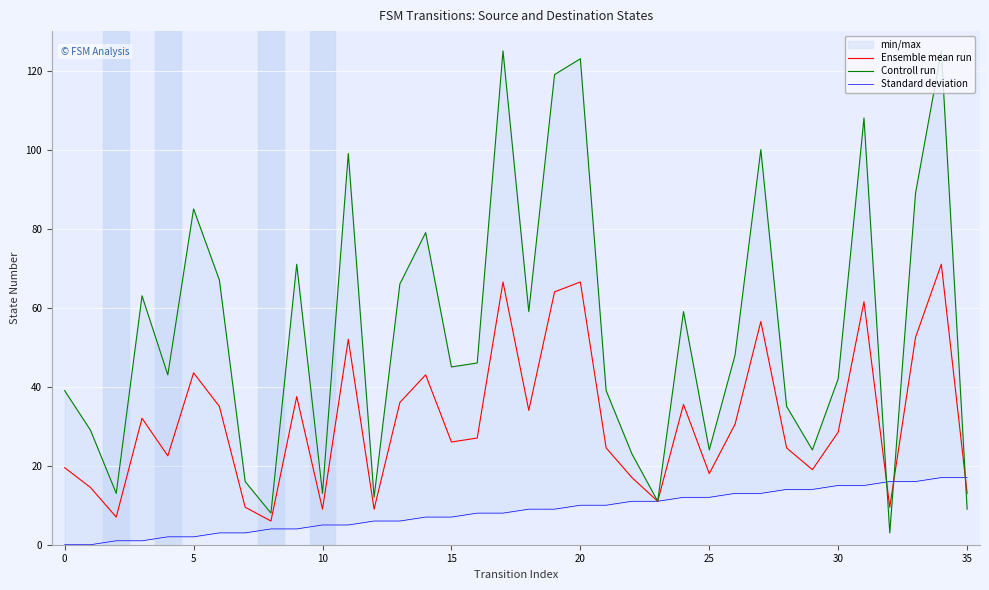

How many interior local valleys does the Ensemble mean run series have?

11